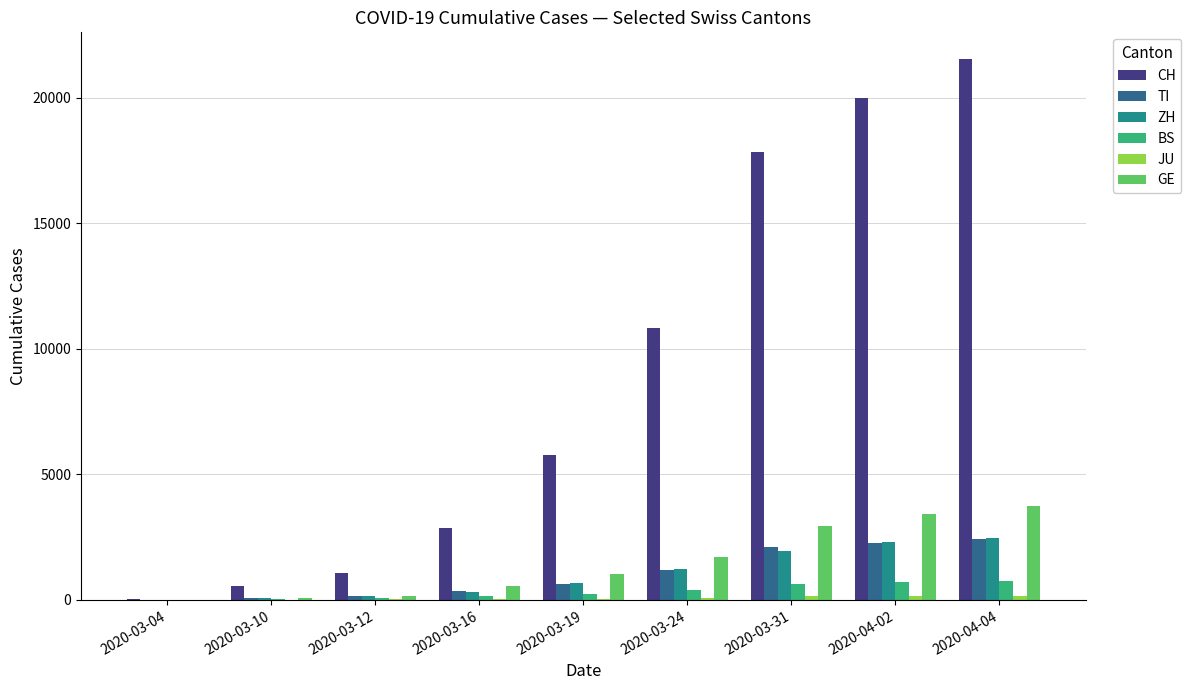

True or false: CH has a value of 2188 at 2020-03-19.

False